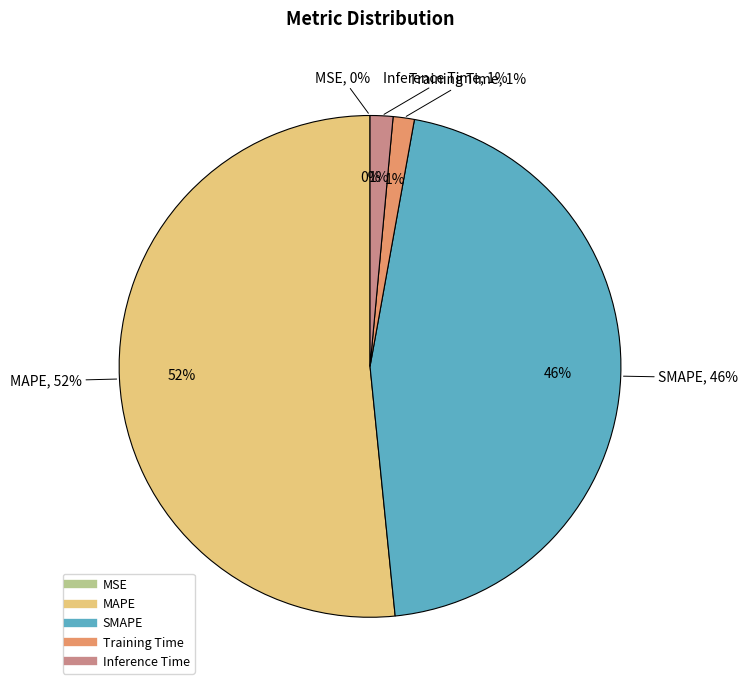

What percentage is NOT represented by Inference Time?

98.5%